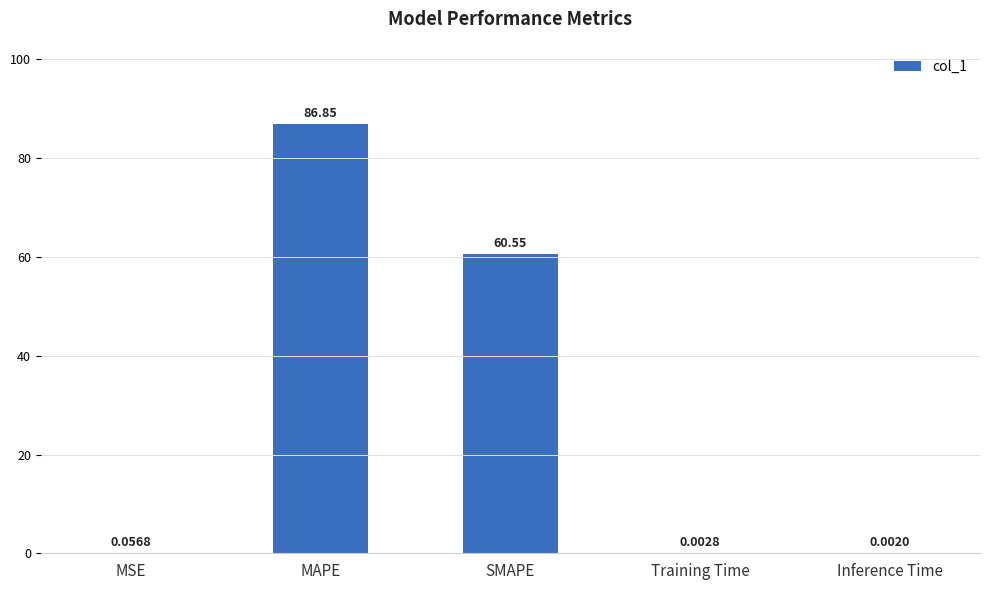

Where is the data nearest to the value 43?

SMAPE